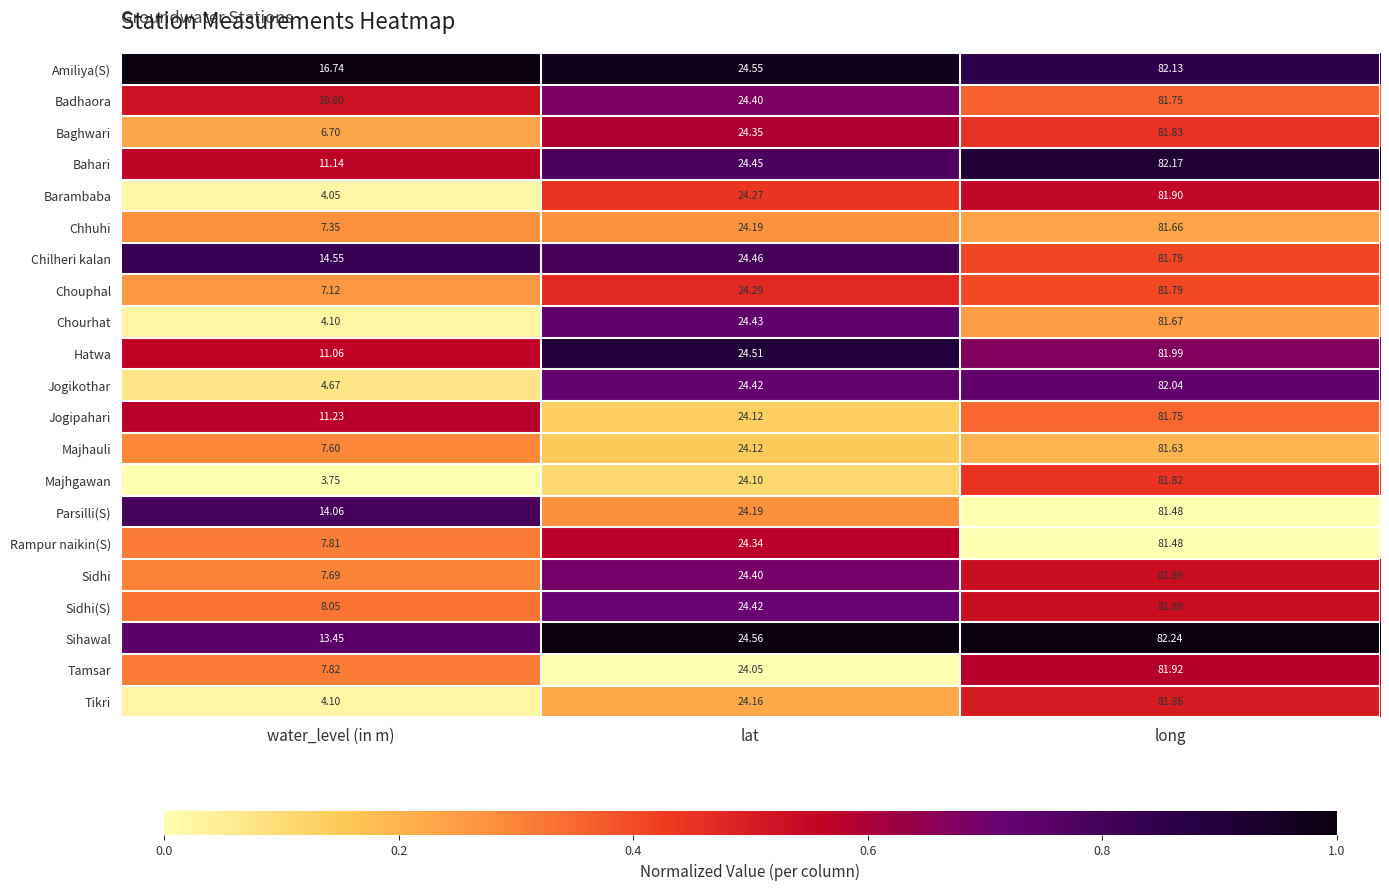

Which series has the widest spread of values?

Majhgawan